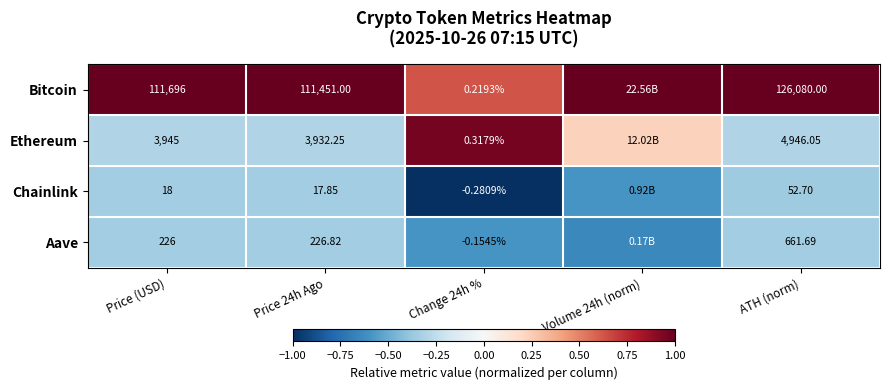

At ATH (norm), list the series in order from largest to smallest.

Bitcoin, Ethereum, Aave, Chainlink